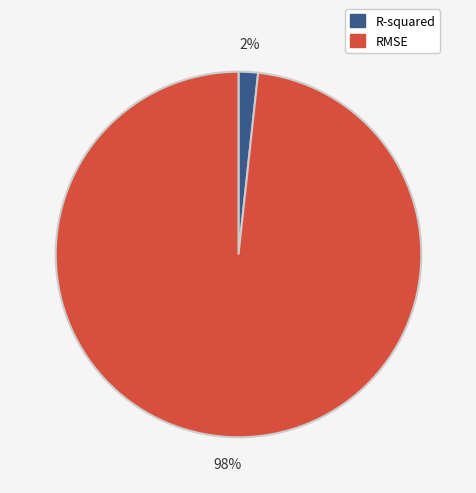

Count the number of slices in the pie.

2